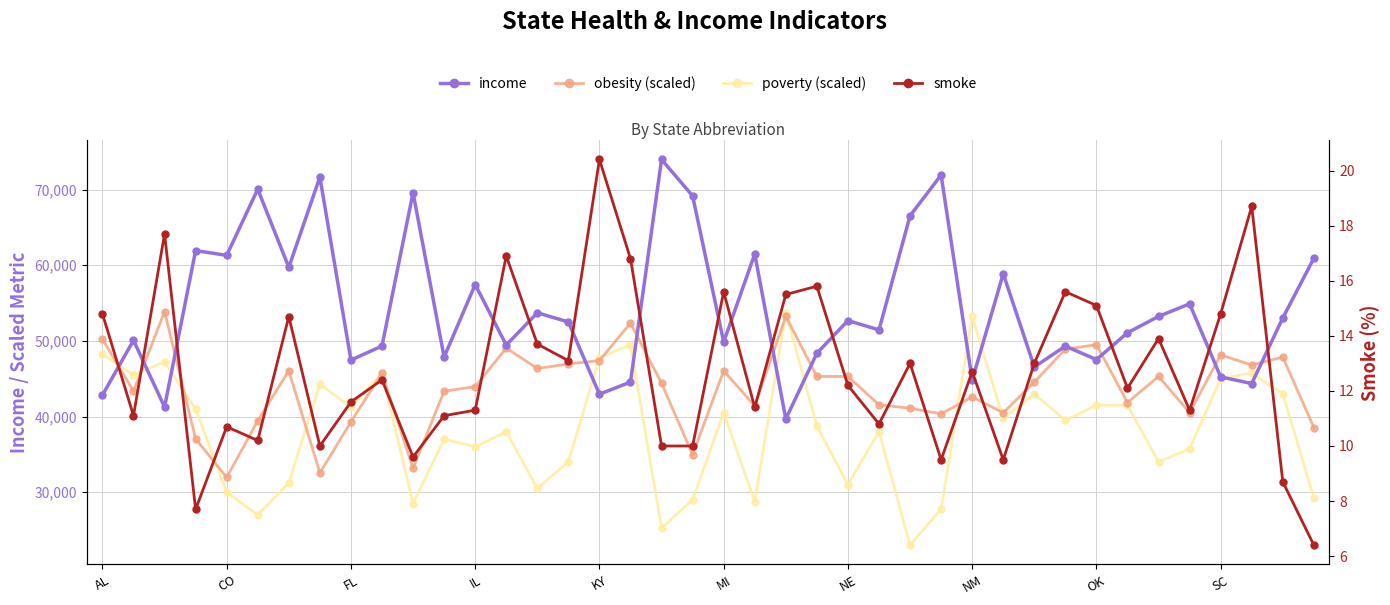

What is the smallest value displayed?

6.4